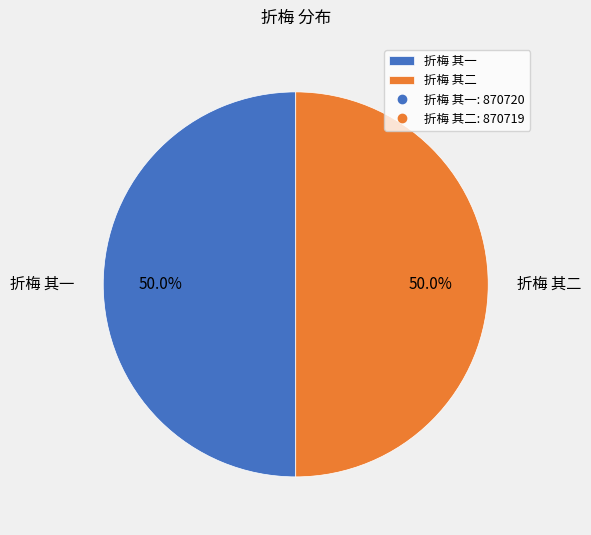

Combined, do 折梅 其二 and 折梅 其一 account for over 50%?

Yes